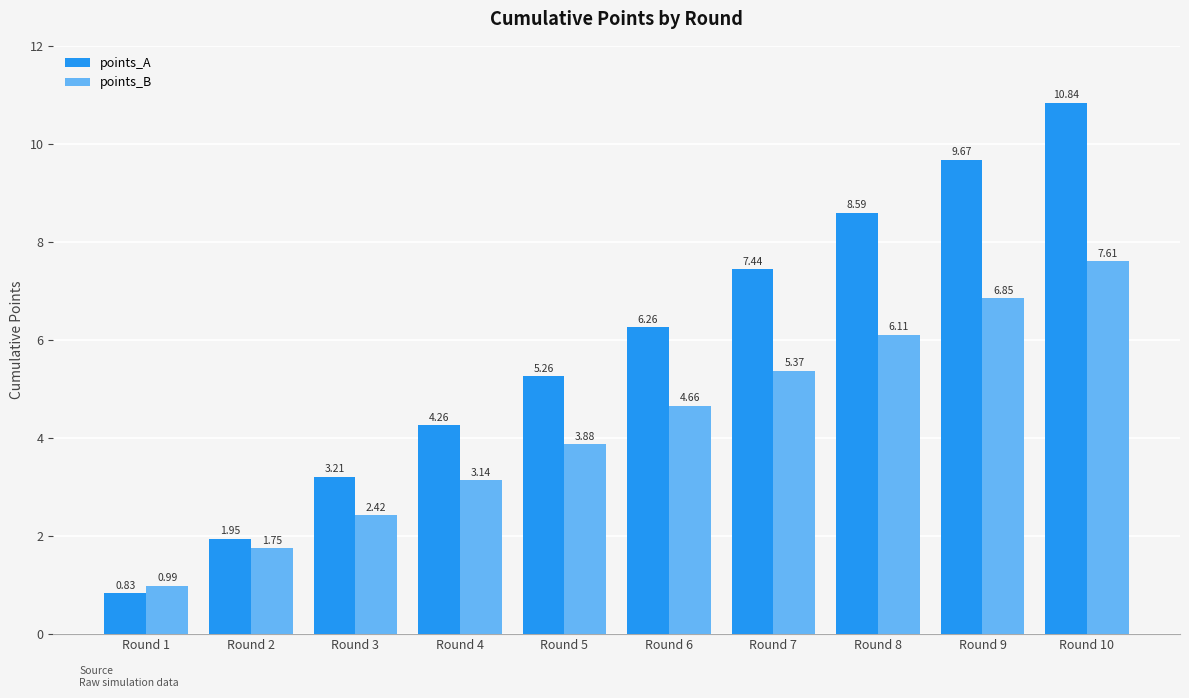

At how many categories does at least one series exceed 2?

8